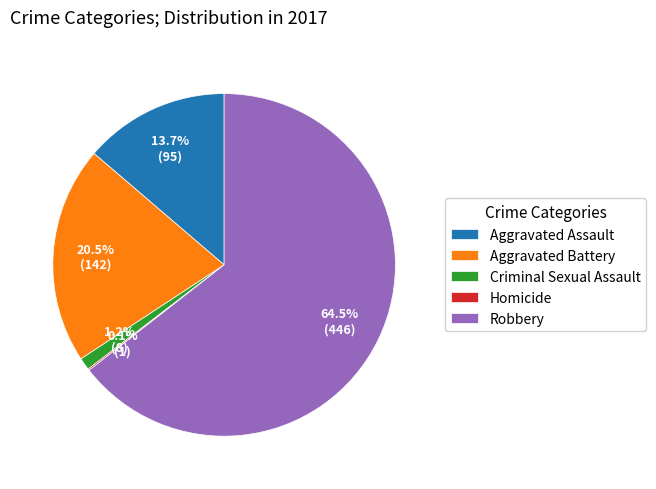

To the nearest percent, what is the difference between the Robbery and Aggravated Assault slice percentages?

51%